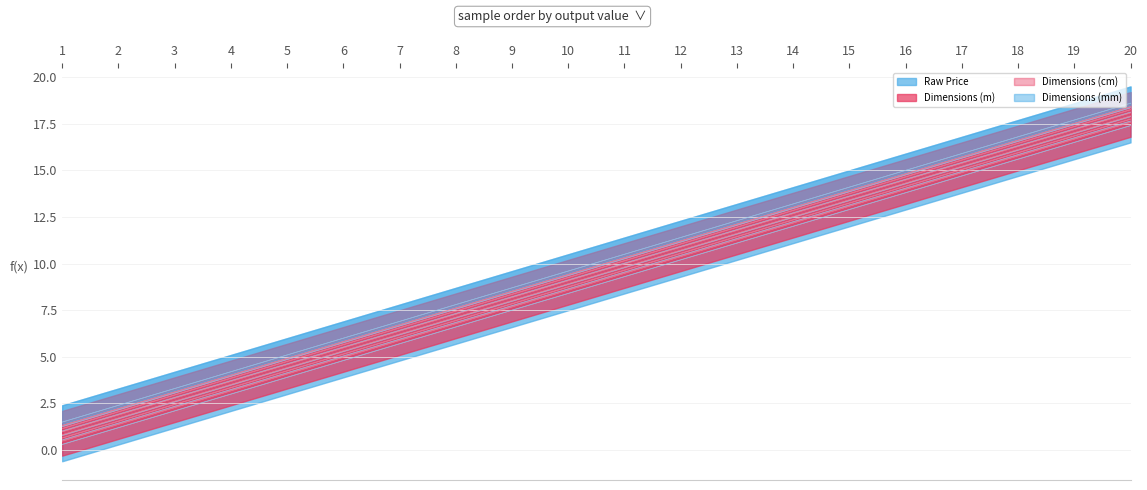

Is it true that Dimensions (cm) equals 3.9 at 7?

False